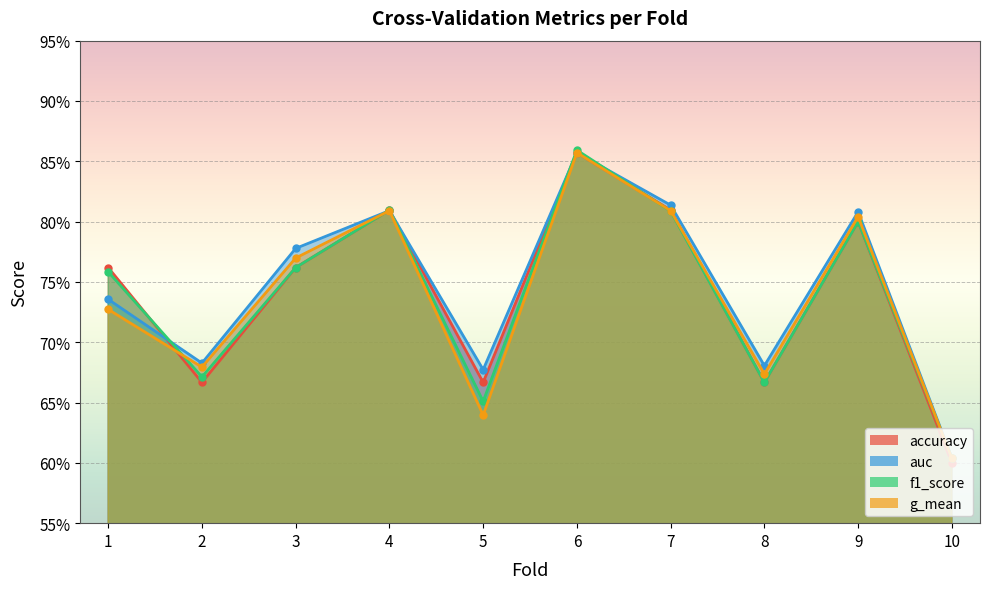

How many interior local valleys does the accuracy series have?

3